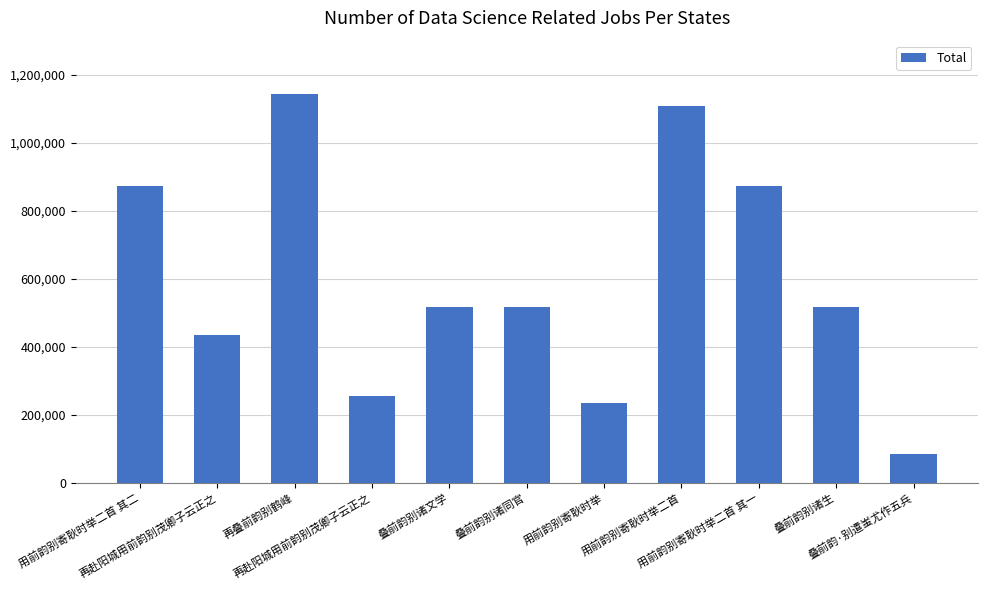

At which label does the data first exceed 515871?

用前韵别寄耿时举二首 其二